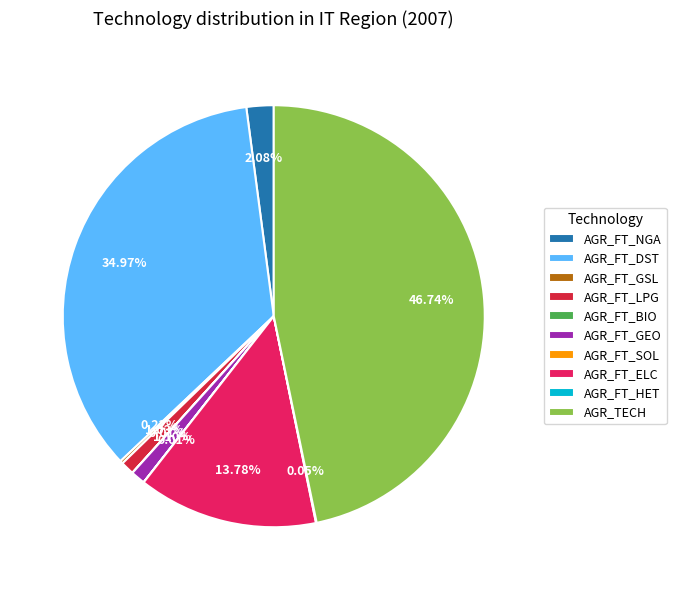

Is the sum of AGR_FT_GEO and AGR_FT_DST greater than half?

No